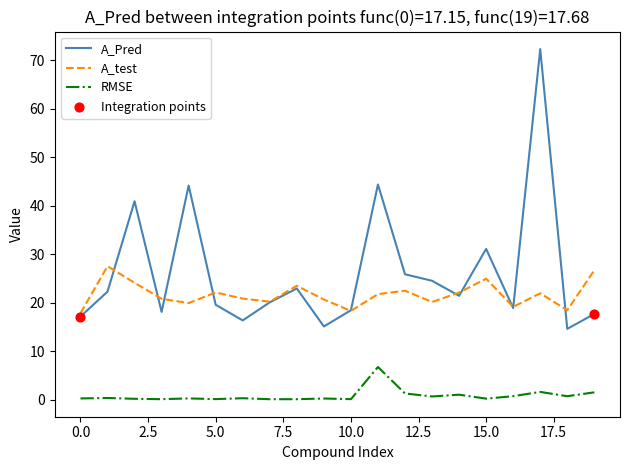

Which series has the largest range (max minus min)?

A_Pred